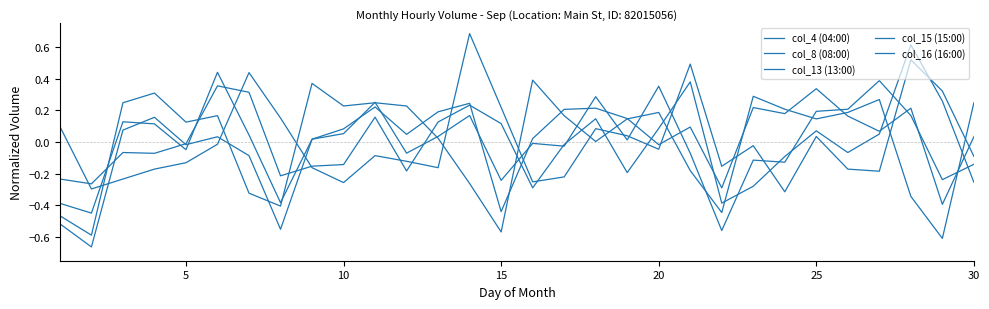

How many positive values does the col_8 (08:00) series have?

21